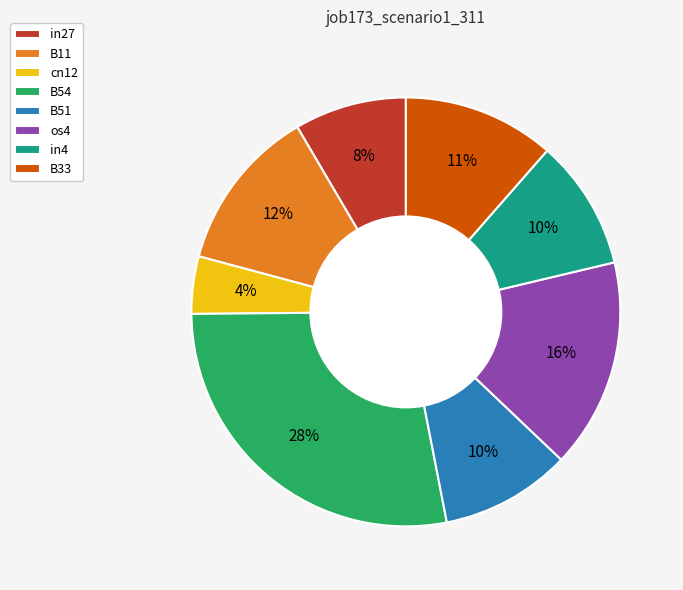

Which category has the smallest portion of the pie?

cn12